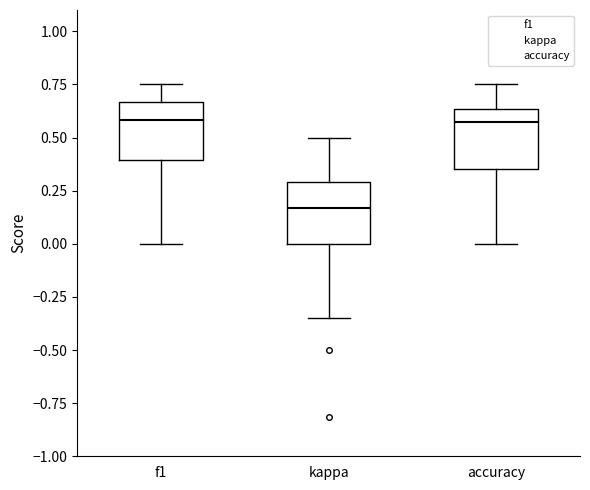

Where does the median line of the box for f1 sit on the y-axis? The values are not printed on the chart, so give them approximately, as read against the axis.

0.60